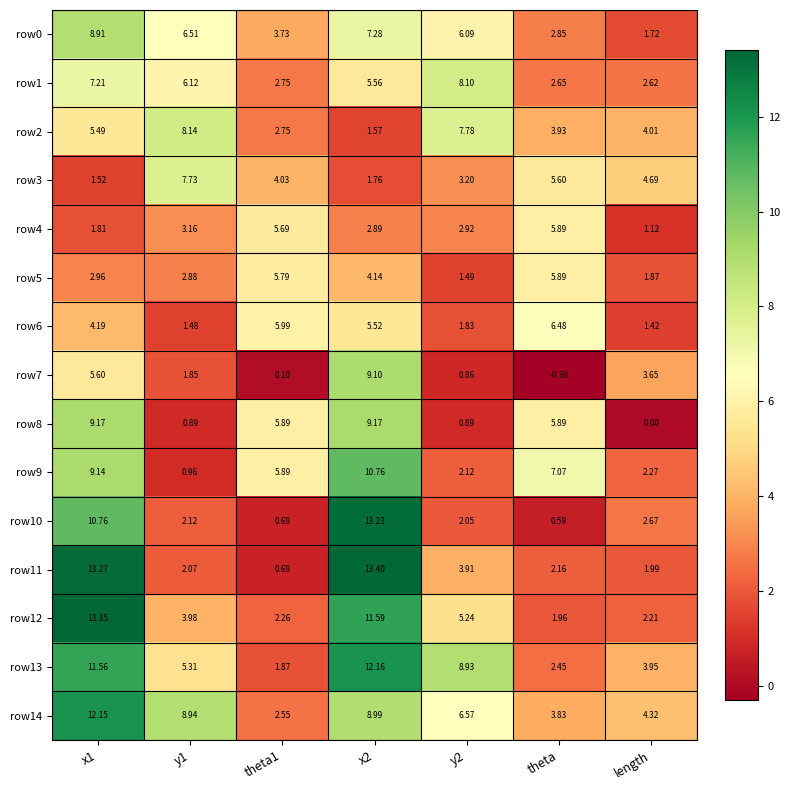

Which label corresponds to the smallest value in the chart?

theta